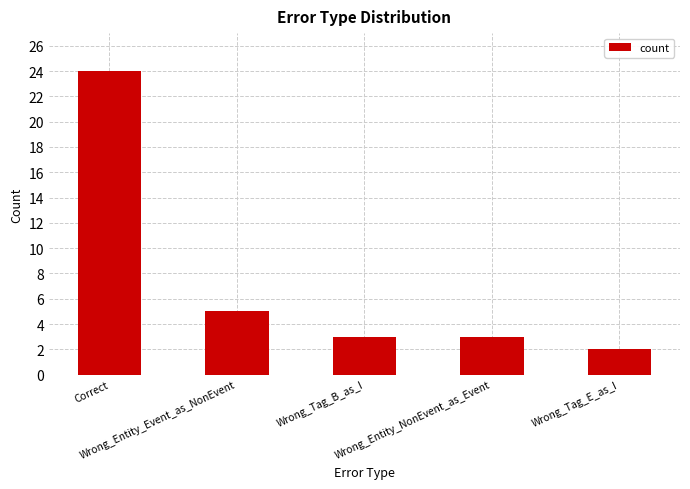

What is the difference between the values at Correct and Wrong_Entity_NonEvent_as_Event?

21